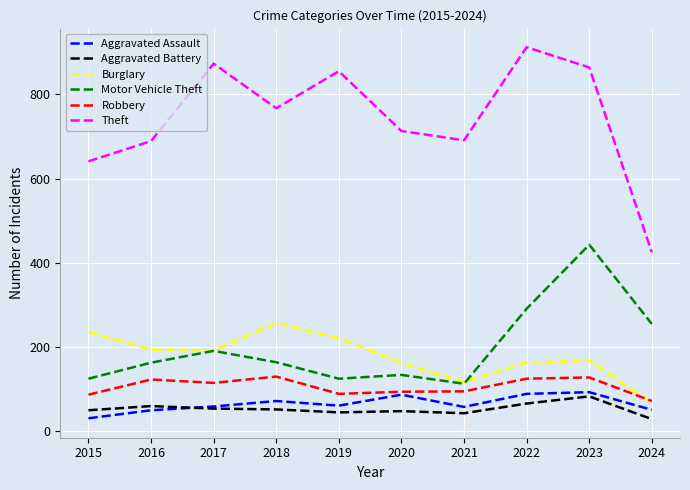

At how many categories does at least one series exceed 839?

4